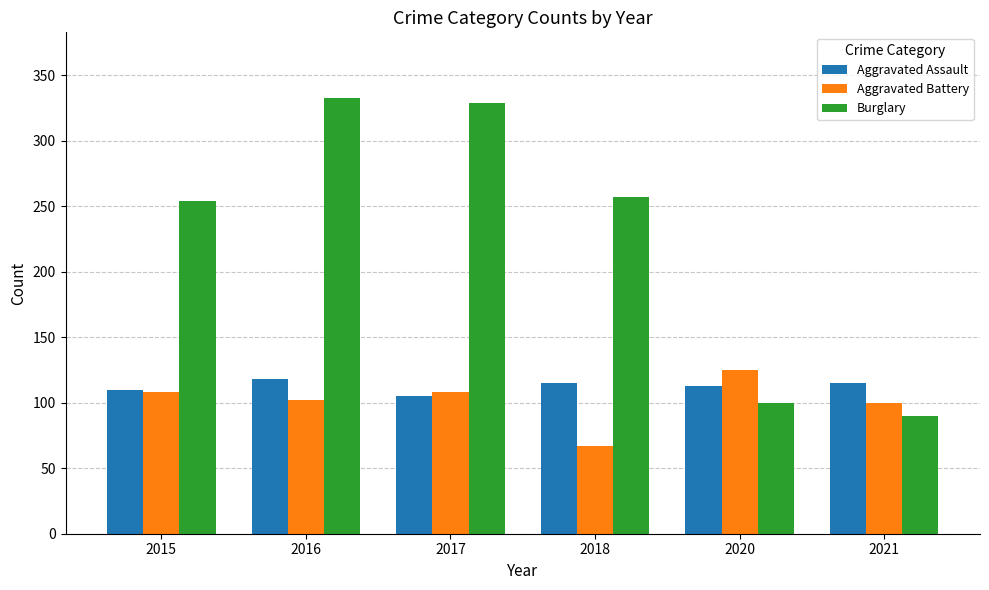

Reading right to left, what are all the values shown in this chart?

Aggravated Assault: 2021=115	2020=113	2018=115	2017=105	2016=118	2015=110
Aggravated Battery: 2021=100	2020=125	2018=67	2017=108	2016=102	2015=108
Burglary: 2021=90	2020=100	2018=257	2017=329	2016=333	2015=254